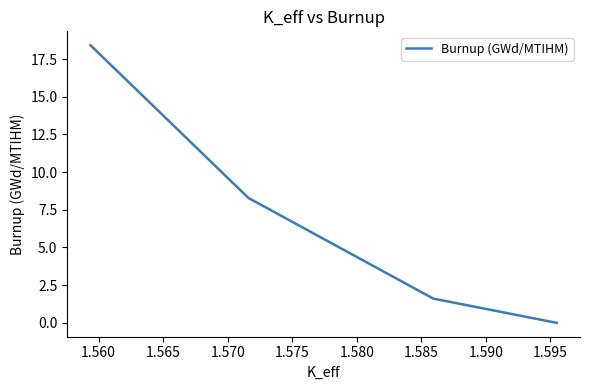

What is the sum of all values?

28.3